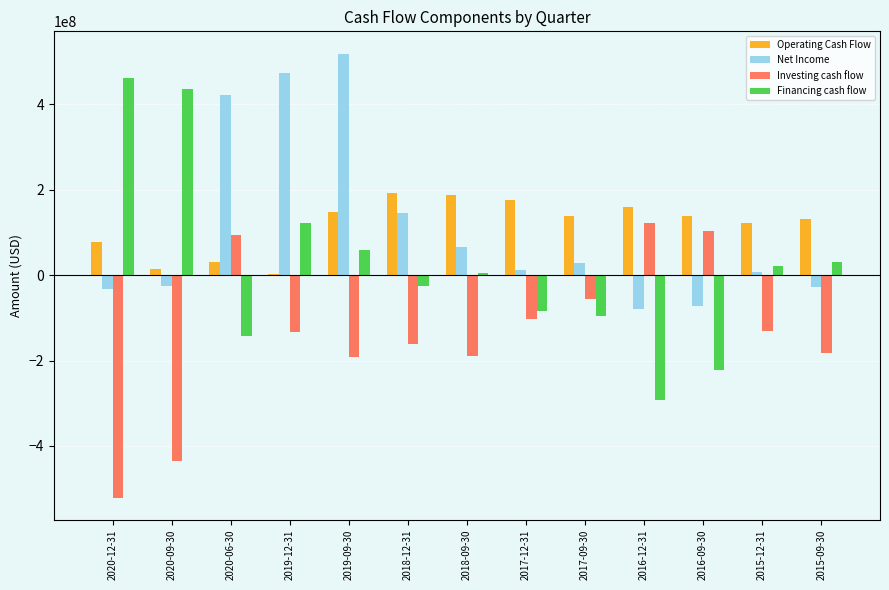

What is the spread (max minus min) of values at 2015-09-30?

312497000